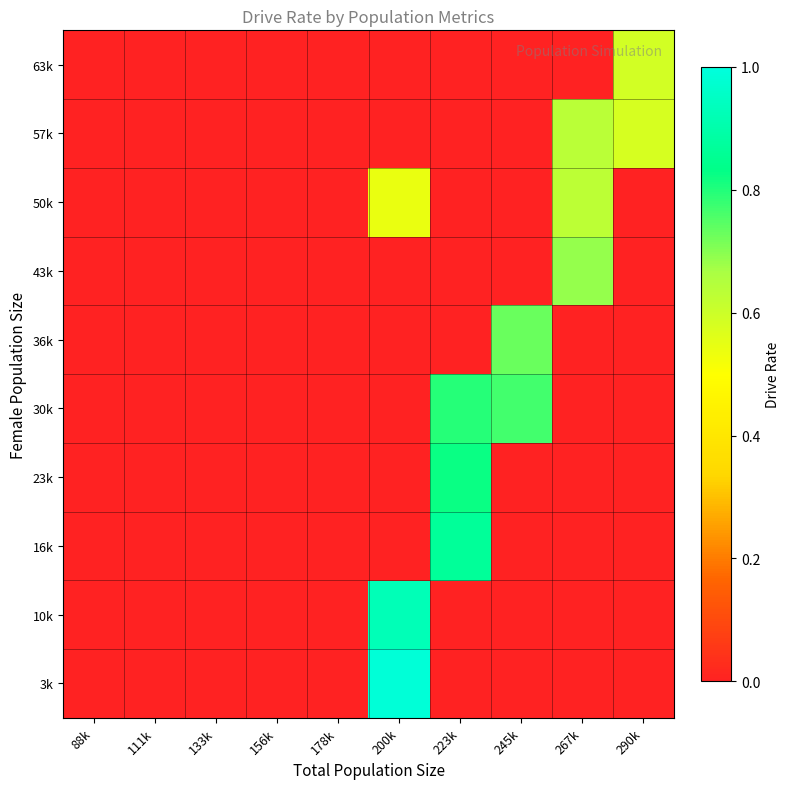

Reading left to right, list all the values displayed in this chart.

3k: 88k=0.0	111k=0.0	133k=0.0	156k=0.0	178k=0.0	200k=1.0	223k=0.0	245k=0.0	267k=0.0	290k=0.0
10k: 88k=0.0	111k=0.0	133k=0.0	156k=0.0	178k=0.0	200k=0.9	223k=0.0	245k=0.0	267k=0.0	290k=0.0
16k: 88k=0.0	111k=0.0	133k=0.0	156k=0.0	178k=0.0	200k=0.0	223k=0.9	245k=0.0	267k=0.0	290k=0.0
23k: 88k=0.0	111k=0.0	133k=0.0	156k=0.0	178k=0.0	200k=0.0	223k=0.8	245k=0.0	267k=0.0	290k=0.0
30k: 88k=0.0	111k=0.0	133k=0.0	156k=0.0	178k=0.0	200k=0.0	223k=0.8	245k=0.8	267k=0.0	290k=0.0
36k: 88k=0.0	111k=0.0	133k=0.0	156k=0.0	178k=0.0	200k=0.0	223k=0.0	245k=0.7	267k=0.0	290k=0.0
43k: 88k=0.0	111k=0.0	133k=0.0	156k=0.0	178k=0.0	200k=0.0	223k=0.0	245k=0.0	267k=0.7	290k=0.0
50k: 88k=0.0	111k=0.0	133k=0.0	156k=0.0	178k=0.0	200k=0.5	223k=0.0	245k=0.0	267k=0.6	290k=0.0
57k: 88k=0.0	111k=0.0	133k=0.0	156k=0.0	178k=0.0	200k=0.0	223k=0.0	245k=0.0	267k=0.6	290k=0.6
63k: 88k=0.0	111k=0.0	133k=0.0	156k=0.0	178k=0.0	200k=0.0	223k=0.0	245k=0.0	267k=0.0	290k=0.6